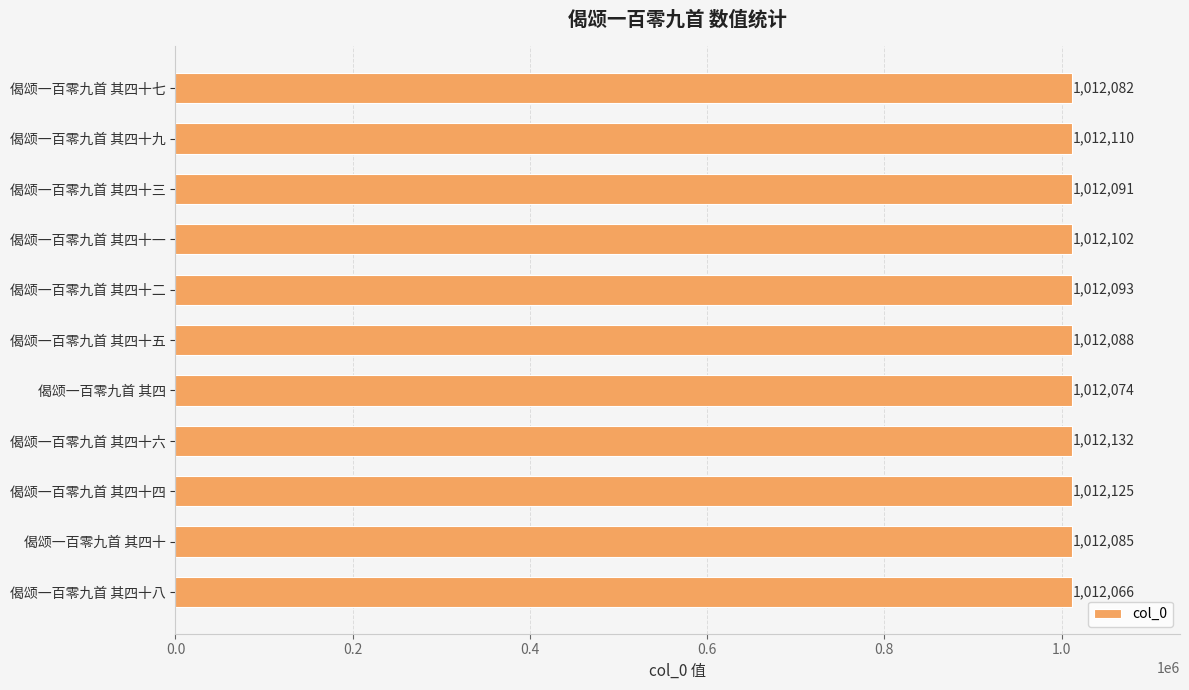

List the labels in order of value, largest first.

偈颂一百零九首 其四十六, 偈颂一百零九首 其四十四, 偈颂一百零九首 其四十九, 偈颂一百零九首 其四十一, 偈颂一百零九首 其四十二, 偈颂一百零九首 其四十三, 偈颂一百零九首 其四十五, 偈颂一百零九首 其四十, 偈颂一百零九首 其四十七, 偈颂一百零九首 其四, 偈颂一百零九首 其四十八